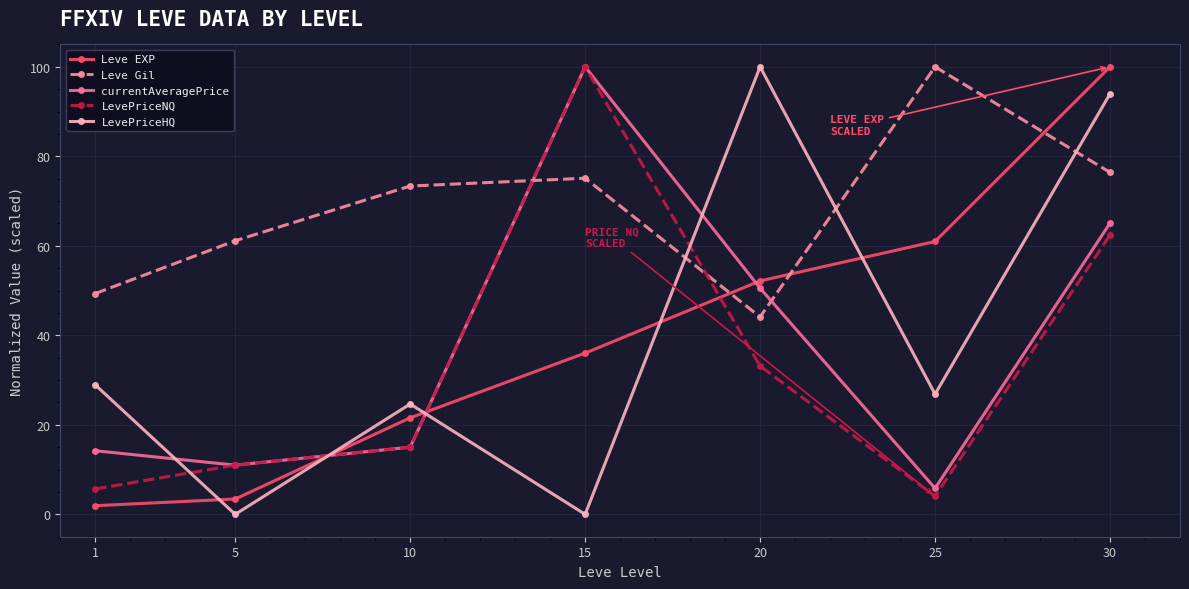

True or false: LevePriceNQ has more than 1 interior local peaks.

False